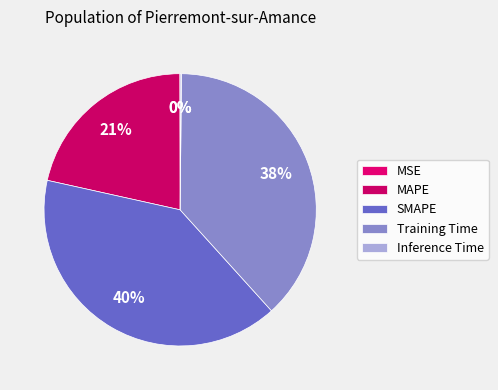

Between MSE and Training Time, which is larger?

Training Time